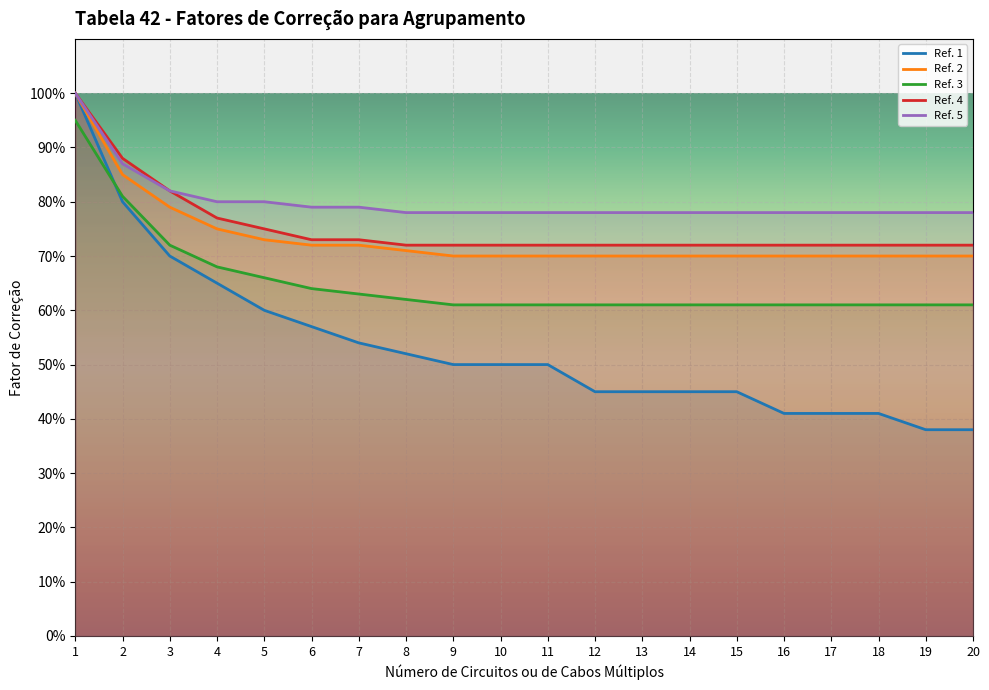

What value does the Ref. 1 series have at 5?

0.6